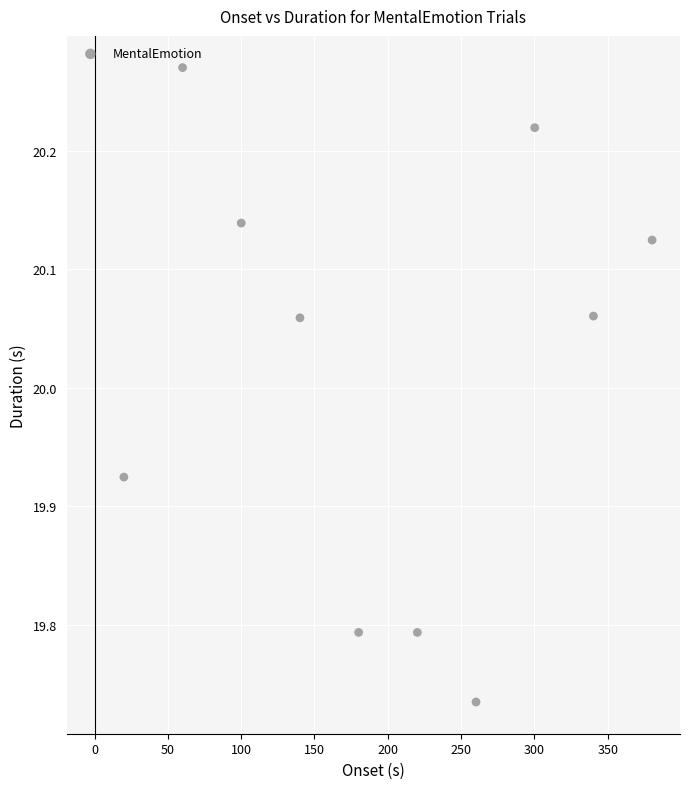

What is the average Y value?

20.0